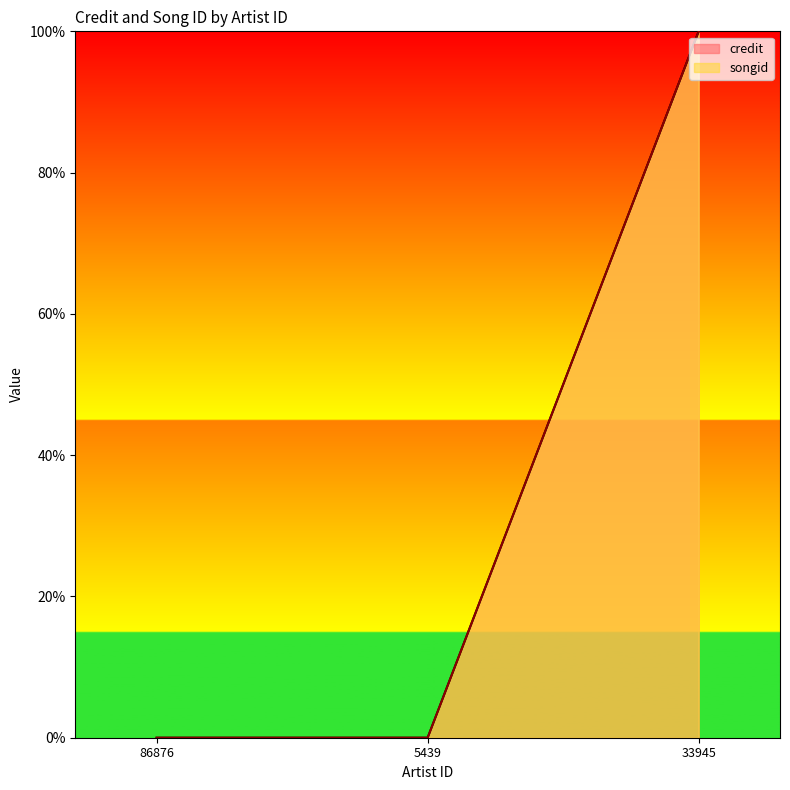

True or false: credit has more than 1 points higher than both neighbors.

False